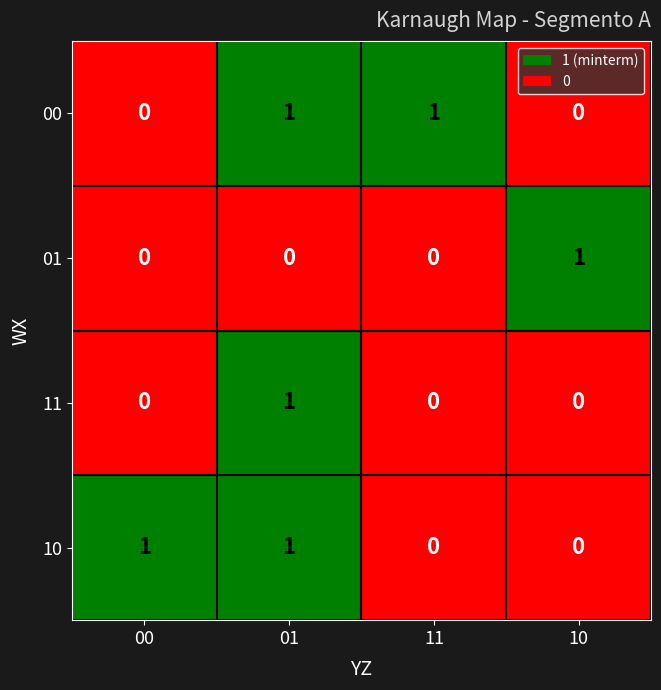

What is the total value across all series at 01?

3